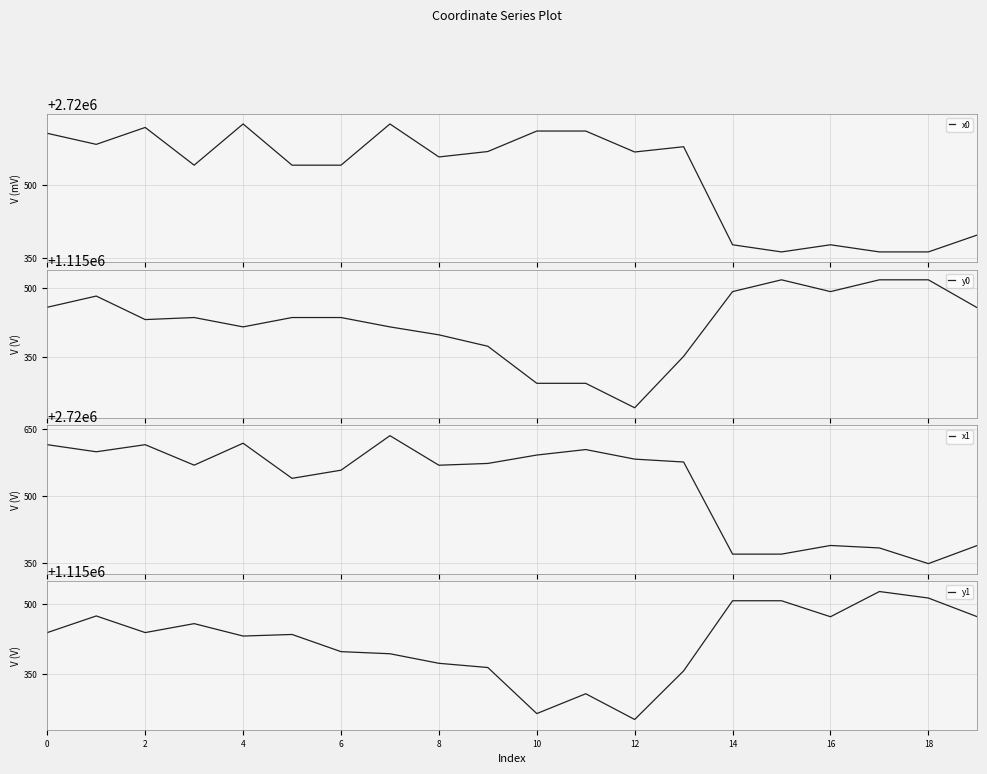

What is the highest value of the x0 series?

2720625.7